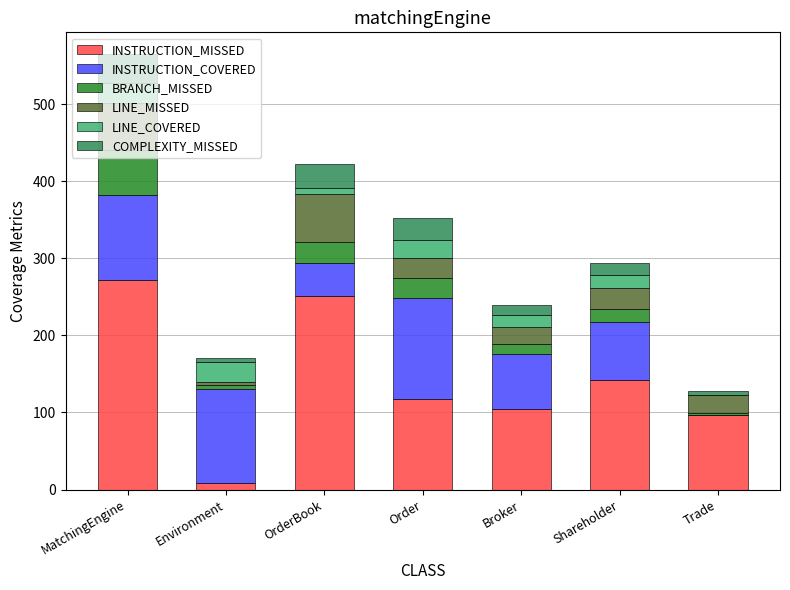

What is the total value across all series at Shareholder?

294